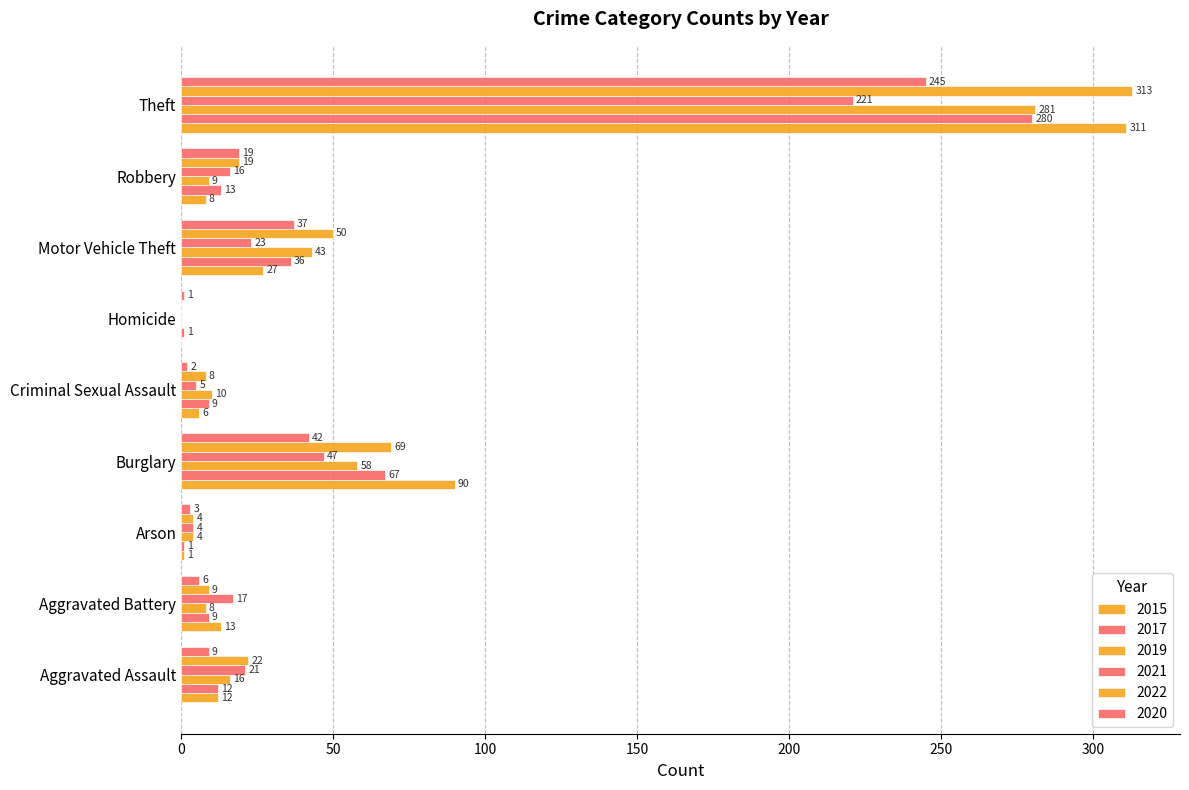

Between Aggravated Assault and Criminal Sexual Assault, which is larger?

Aggravated Assault